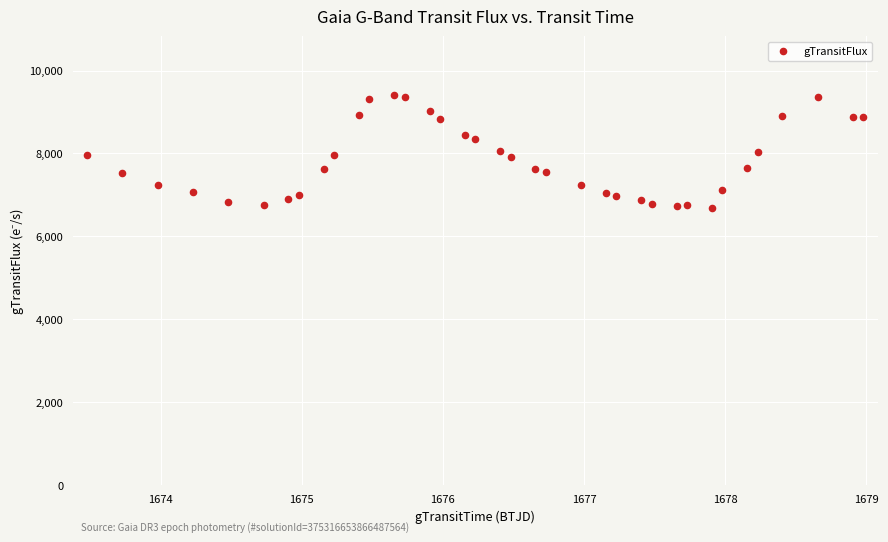

What is the range of X values (max minus min)?

5.5